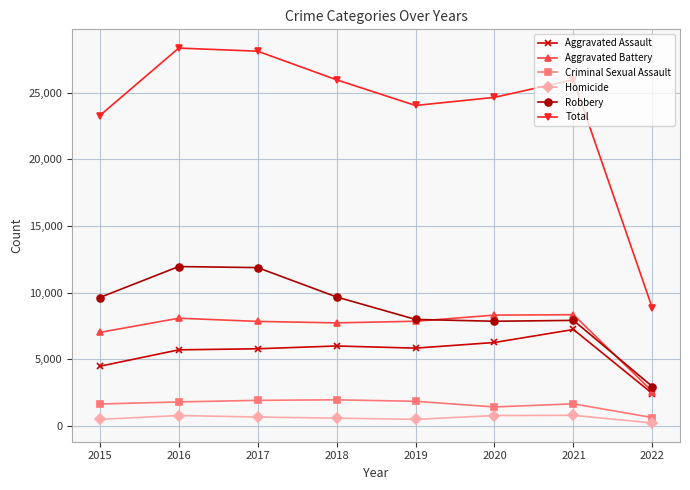

The Total series shows 16659 at 2017. True or false?

False